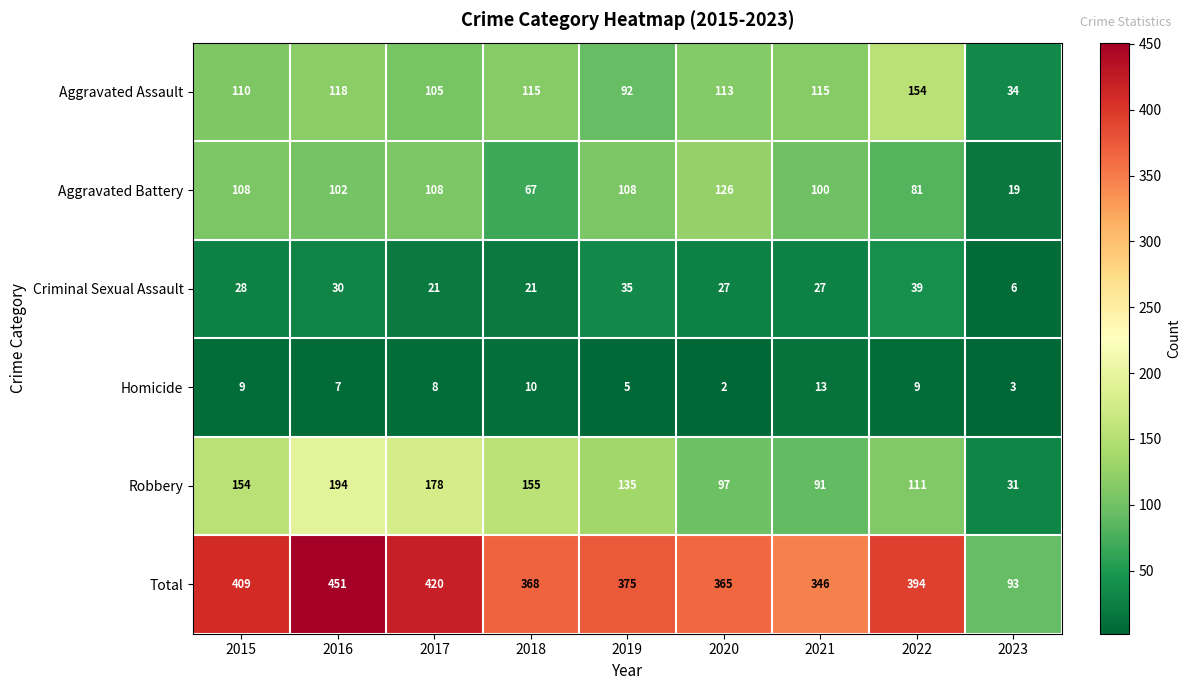

What value does the Aggravated Assault series have at 2022?

154